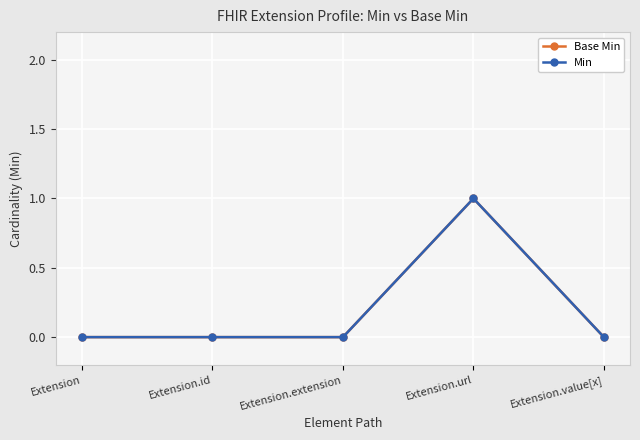

How many categories are shown in the chart?

5